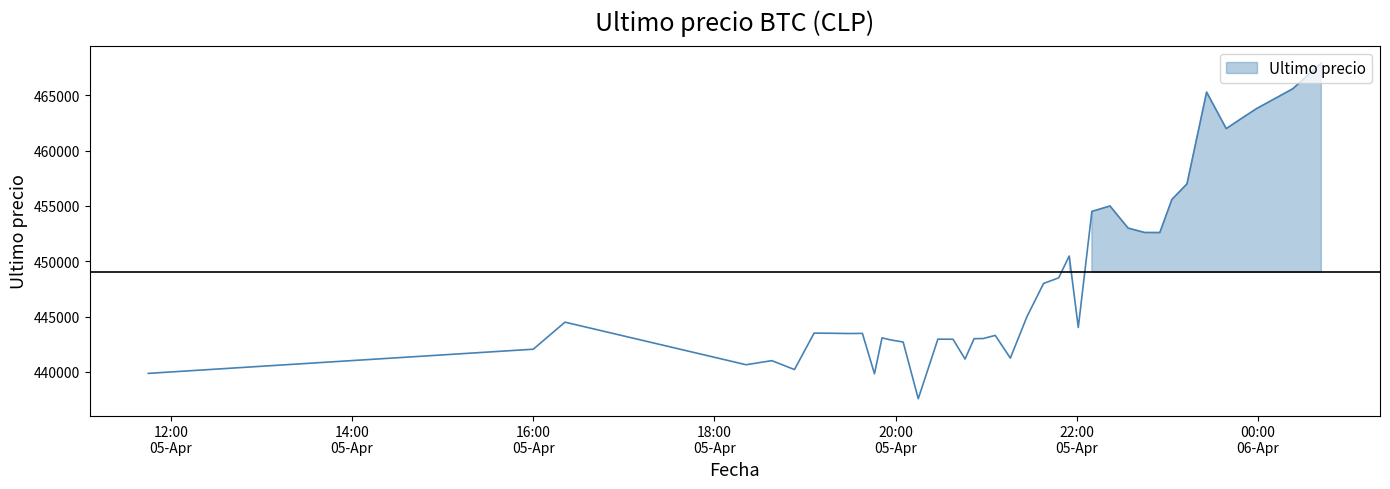

Which category has the highest value across all series?

2021-04-06 00:42